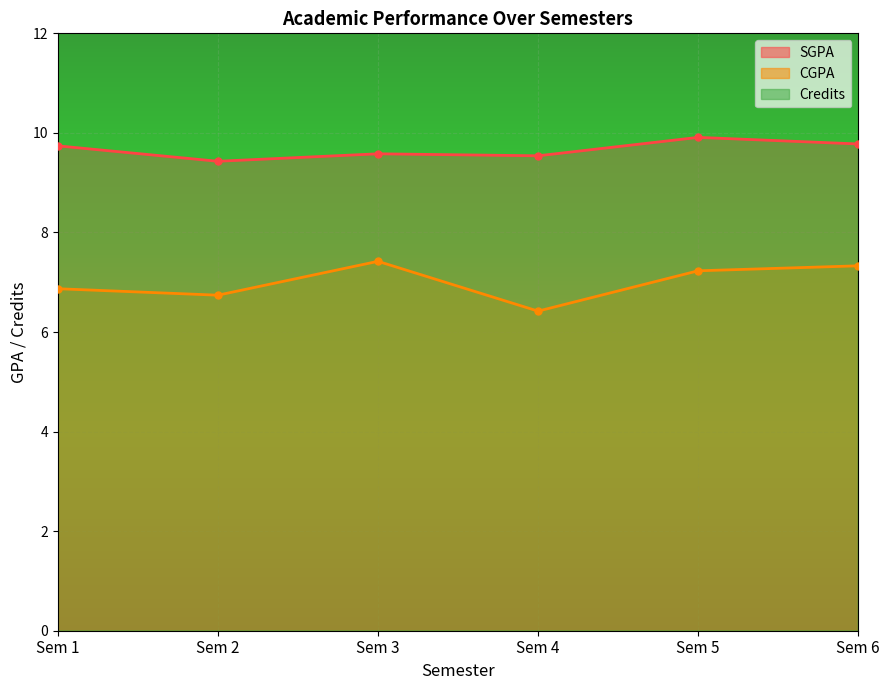

Which category has the highest value in the CGPA series?

Sem 3